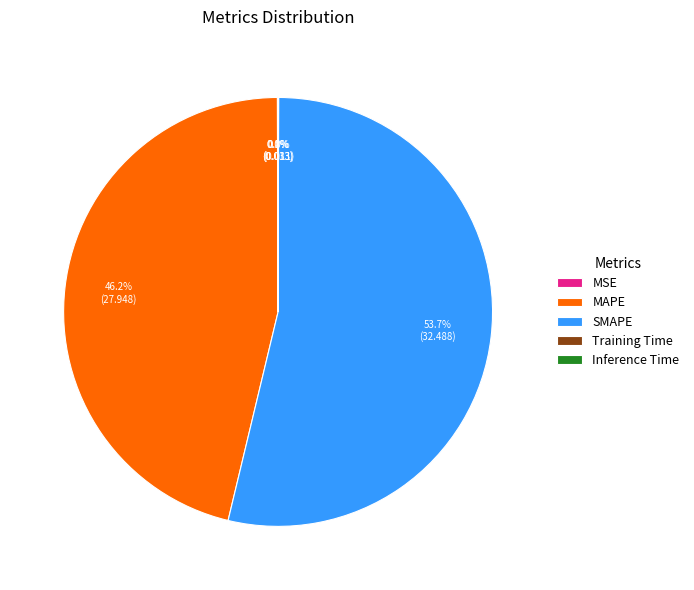

What percentage is NOT represented by SMAPE?

46.3%